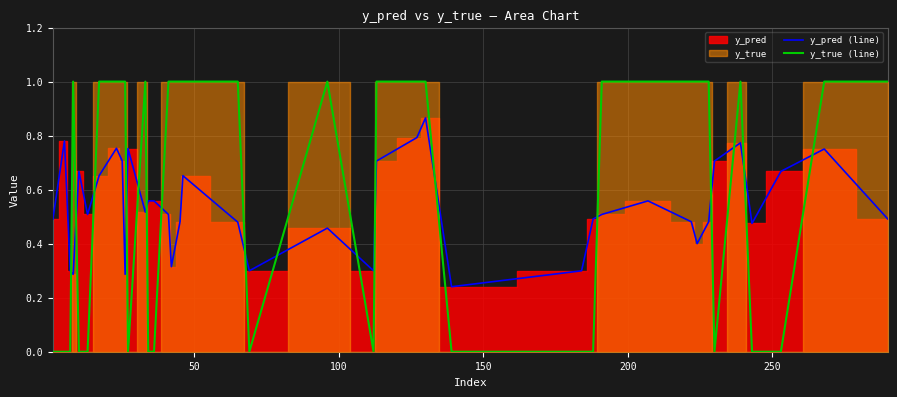

How many intersections are there between y_true (line) and y_pred (line)?

17